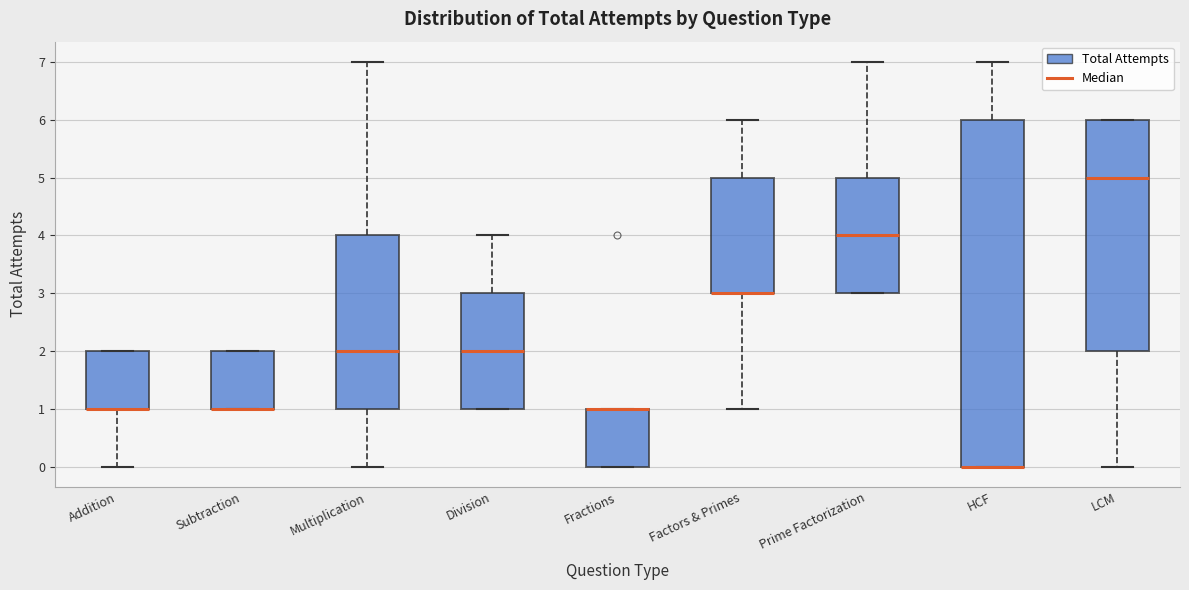

Which box is the tallest, from its lower edge to its upper edge?

HCF